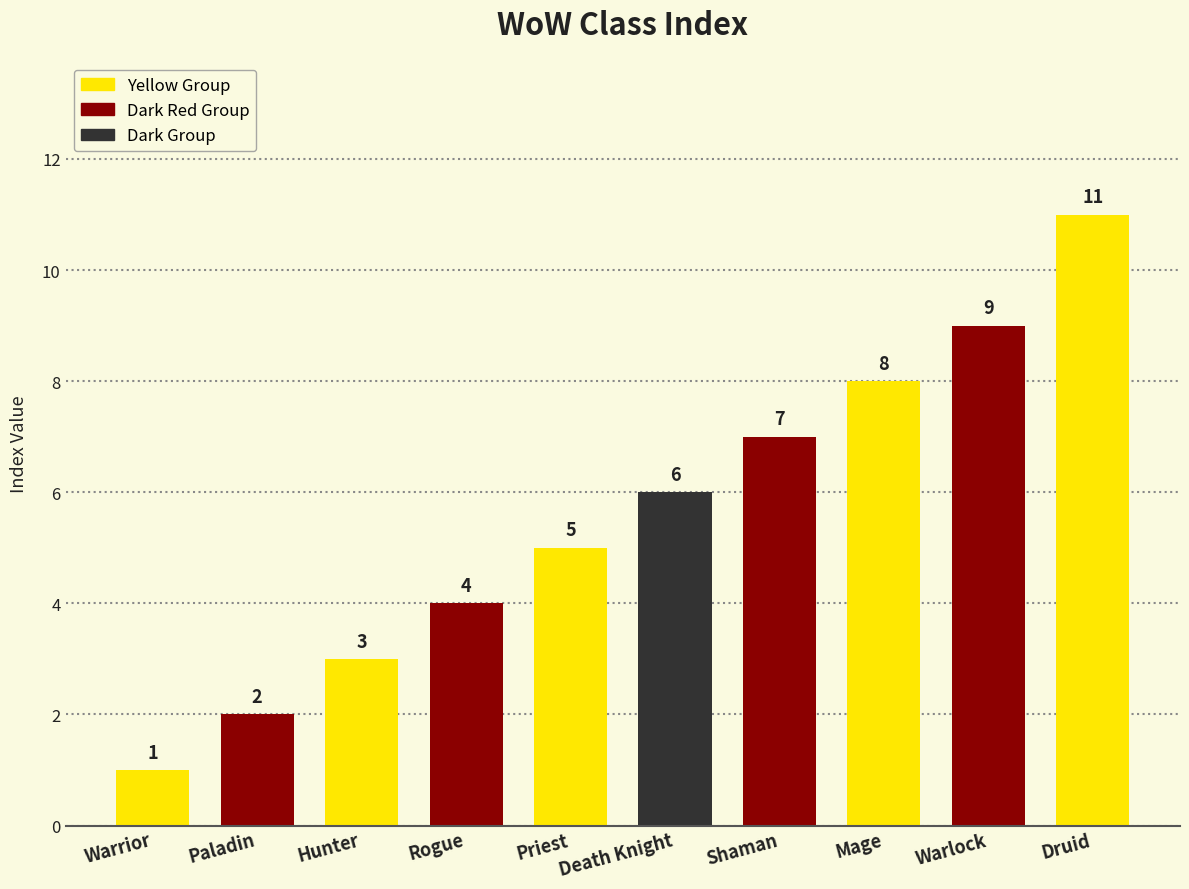

What is the value of the 6th bar from the left?

6